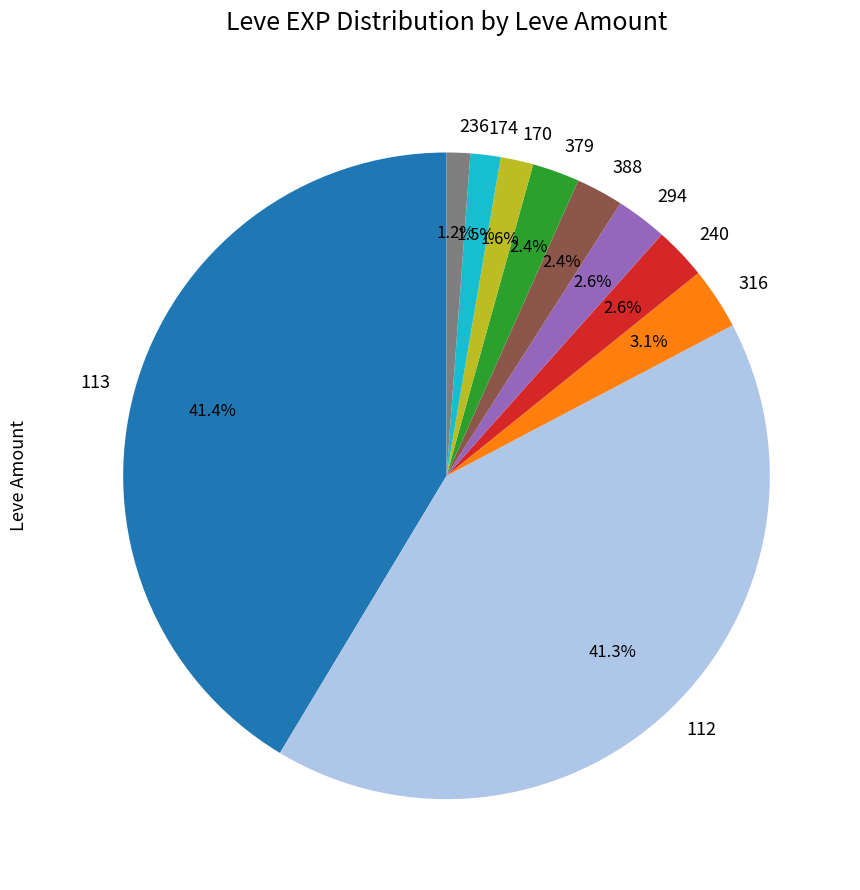

Is there a majority slice in this chart?

No